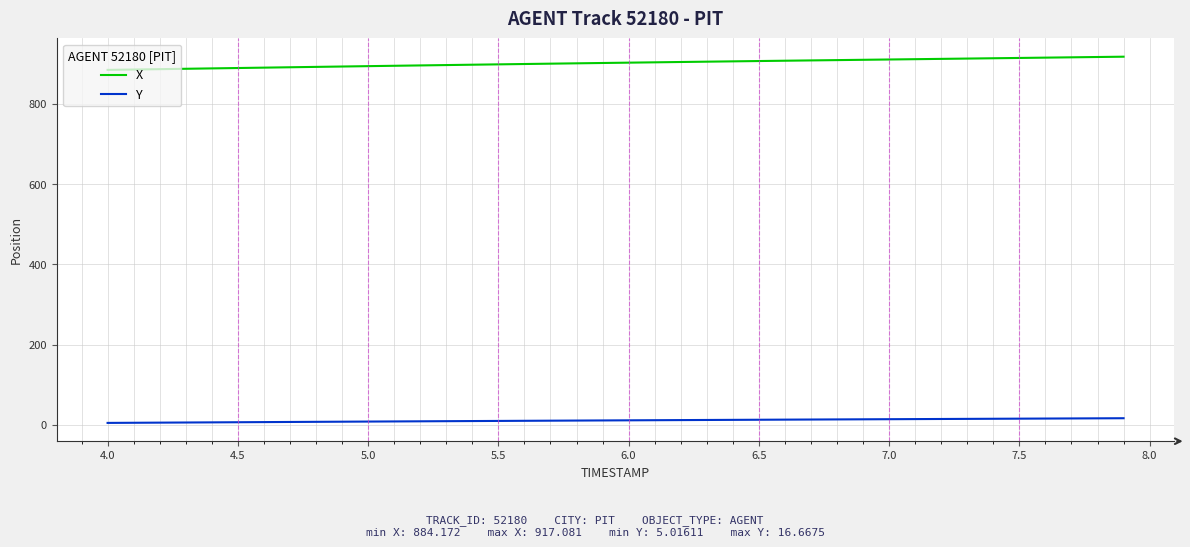

What is the highest value of the X series?

917.1